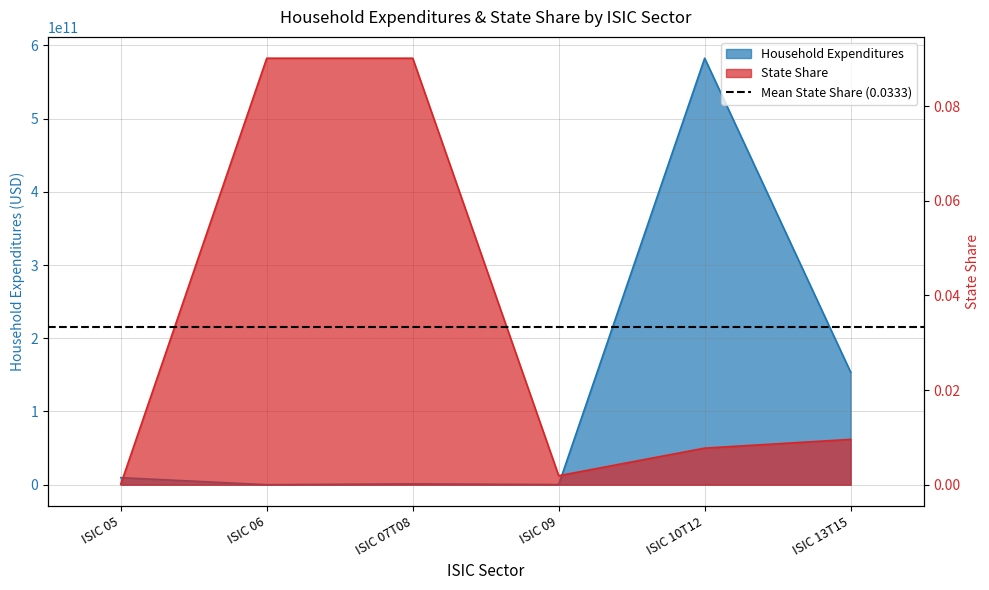

How many interior local valleys does the Household Expenditures series have?

2